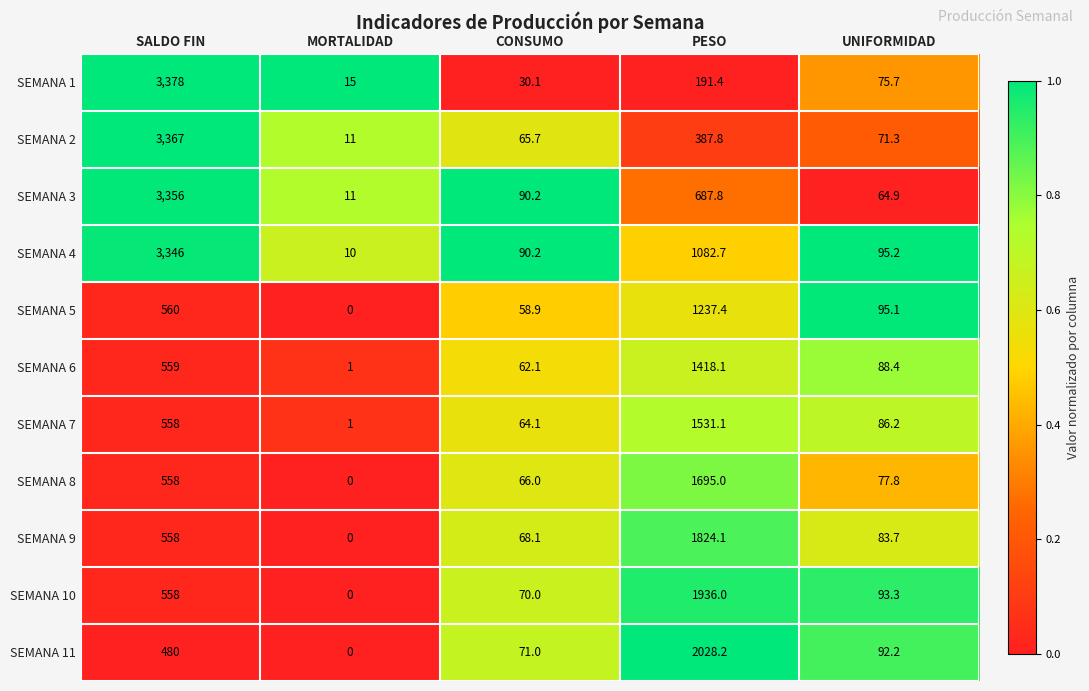

Count the number of categories in the chart.

5